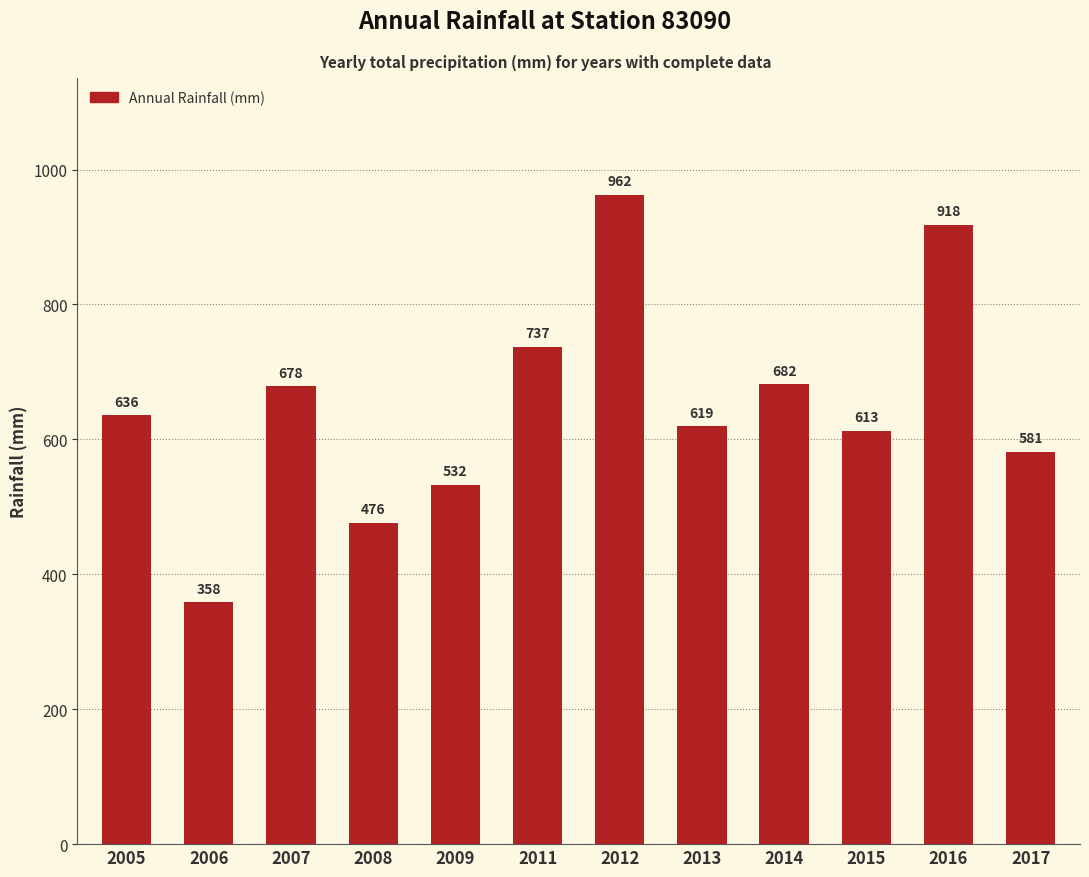

How many values exceed 635?

6